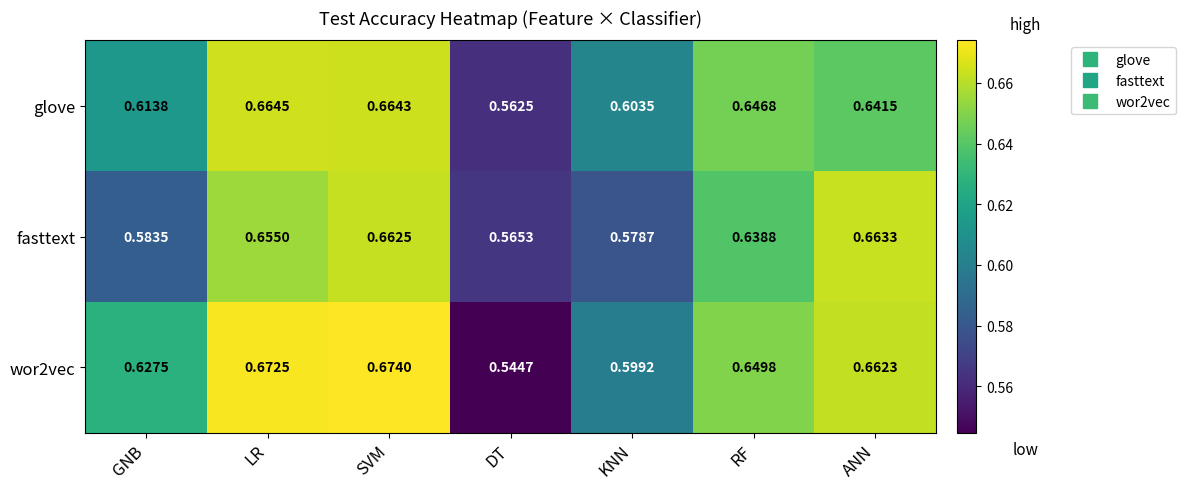

Which series has the largest total across all categories?

wor2vec